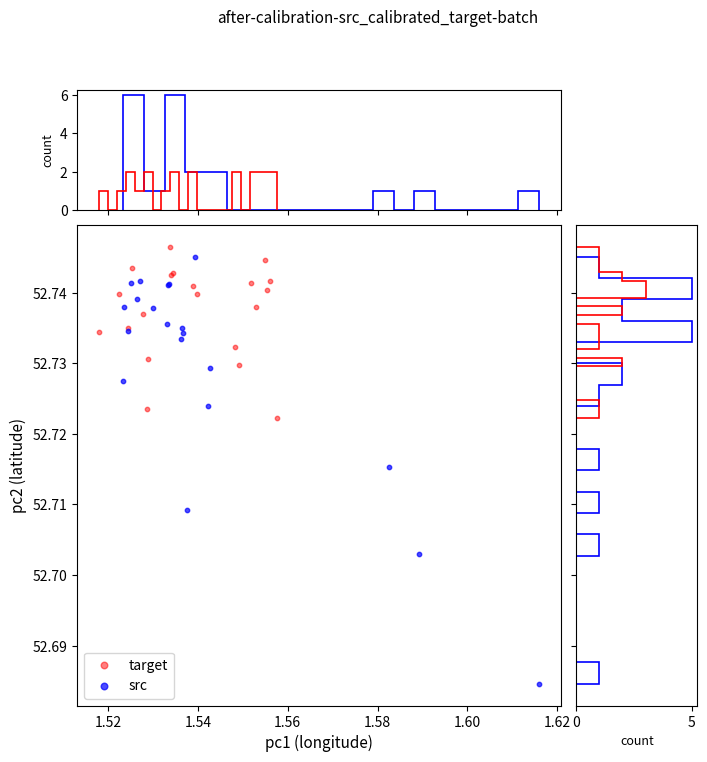

Which series has the widest spread of Y values?

src